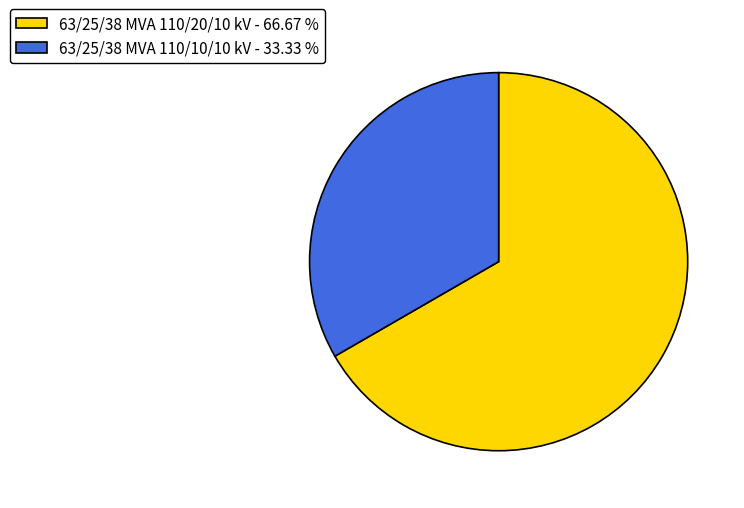

How many segments does this pie chart have?

2